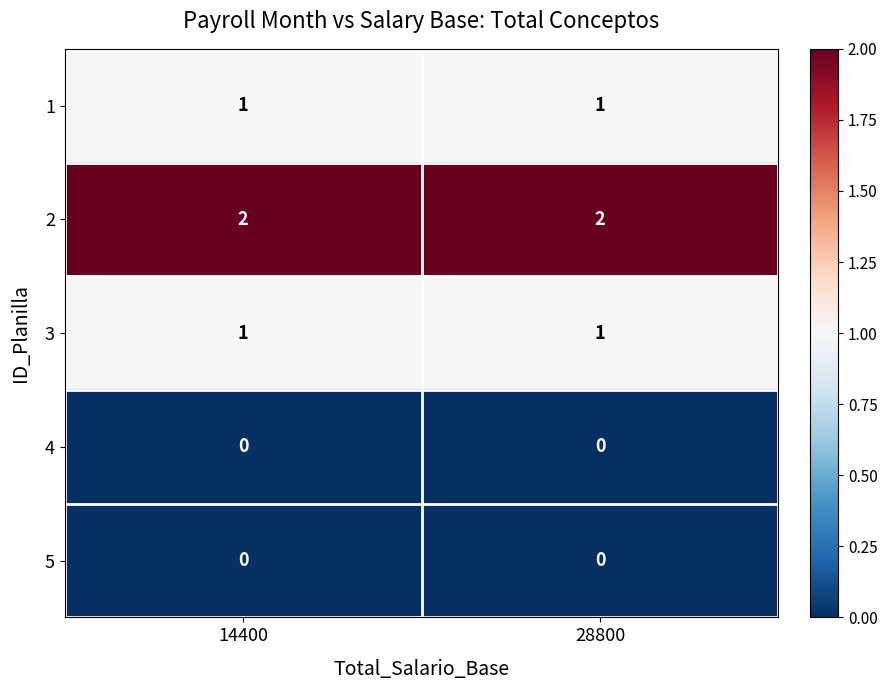

What is the sum of the 2 values at 14400 and 28800?

4